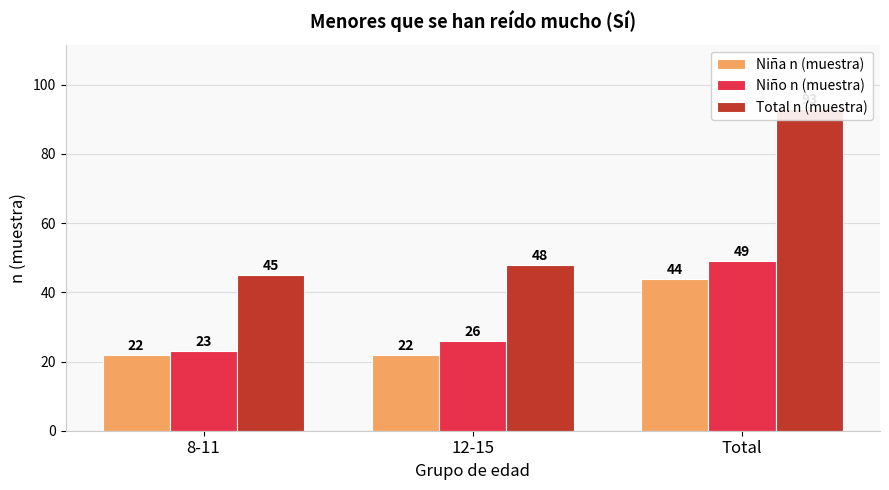

Which series has the largest total across all categories?

Total n (muestra)